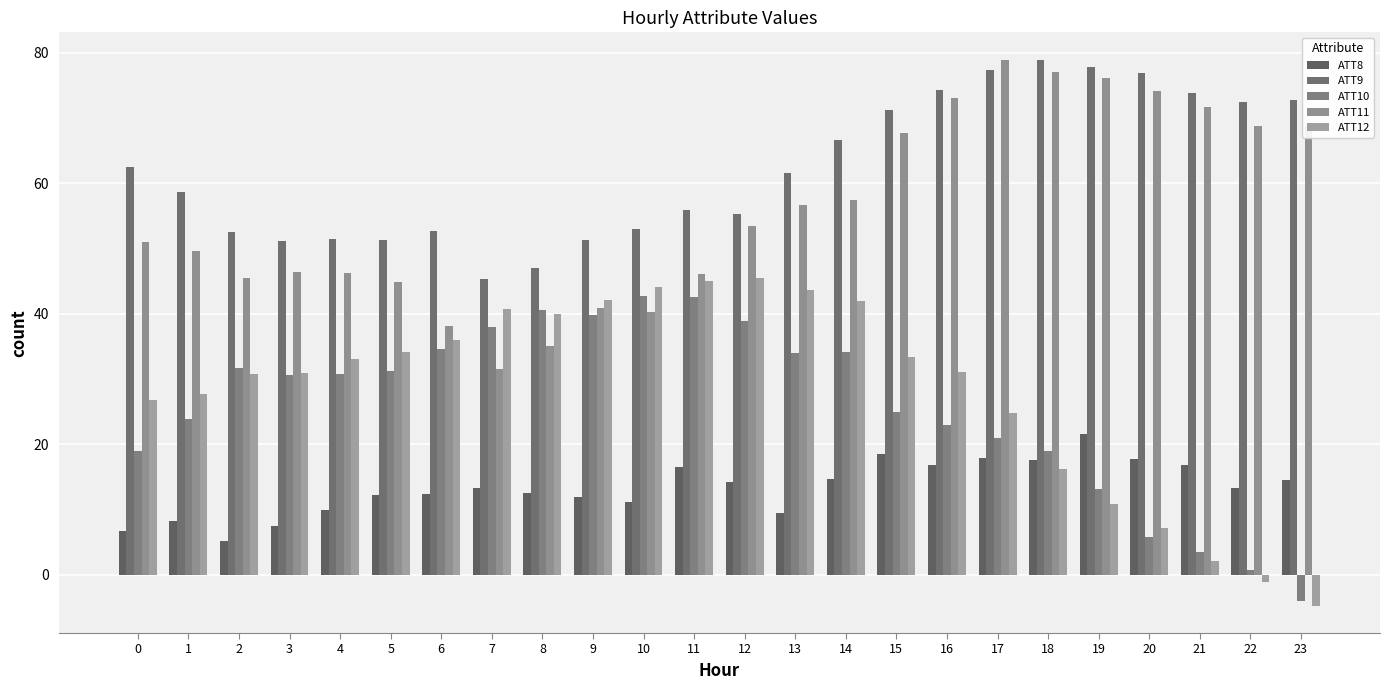

At which category is the sum across all series the highest?

17